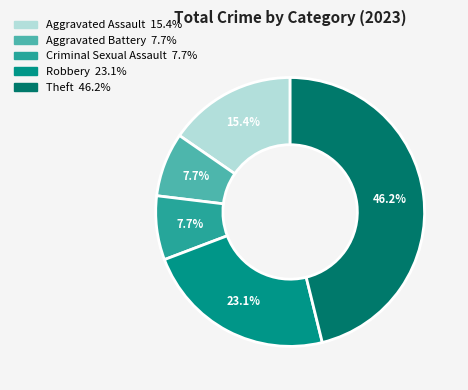

What is the largest slice in the pie chart?

Theft